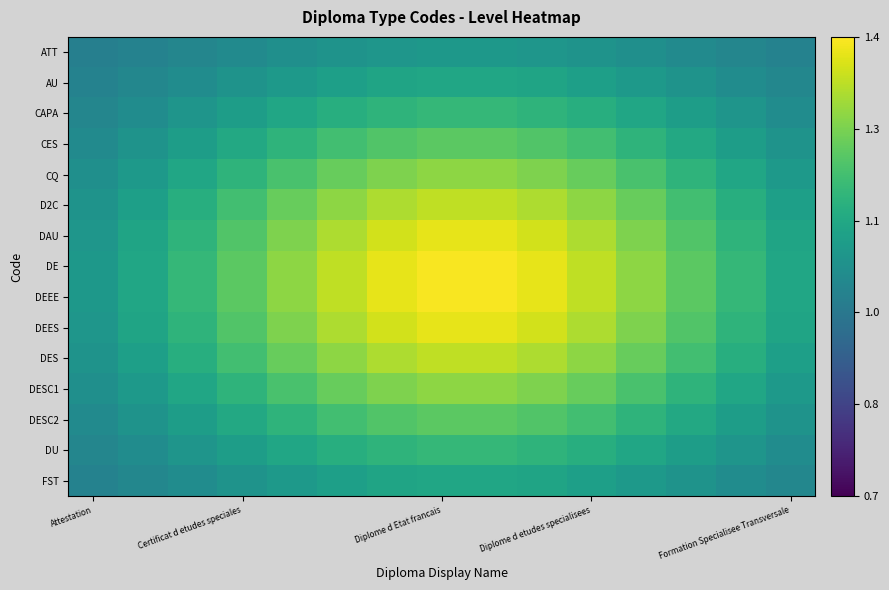

How many series are shown in this chart?

15